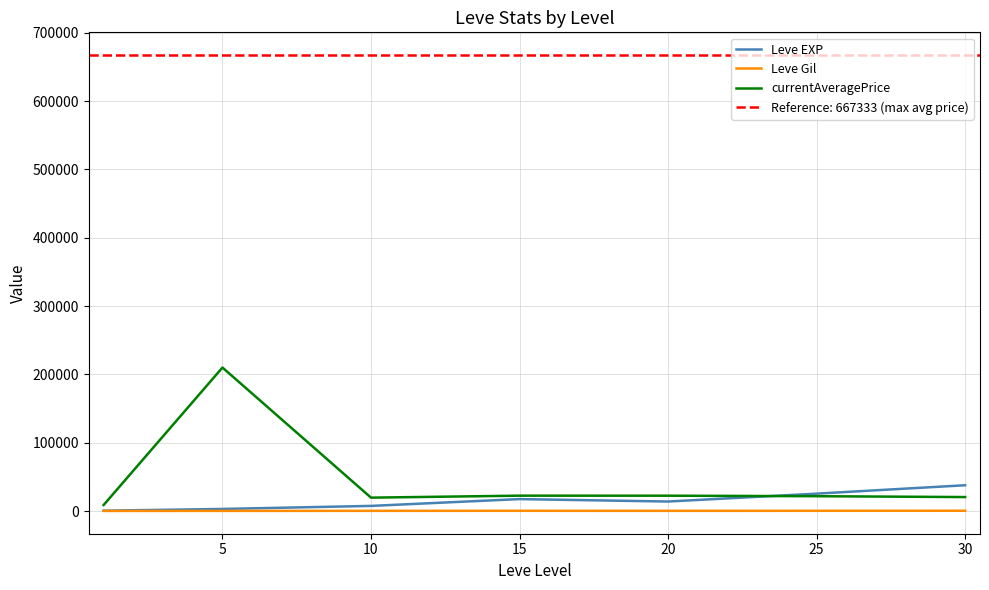

Is it true that currentAveragePrice equals 35441.6 at 30?

False